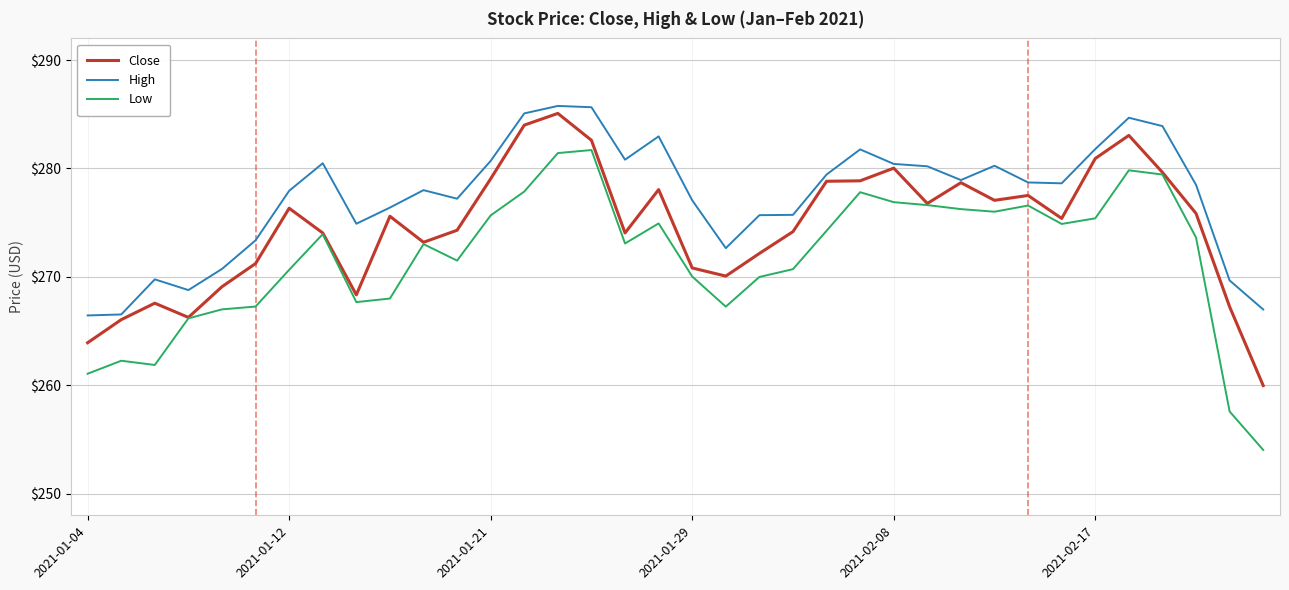

What is the minimum value for Low?

254.0